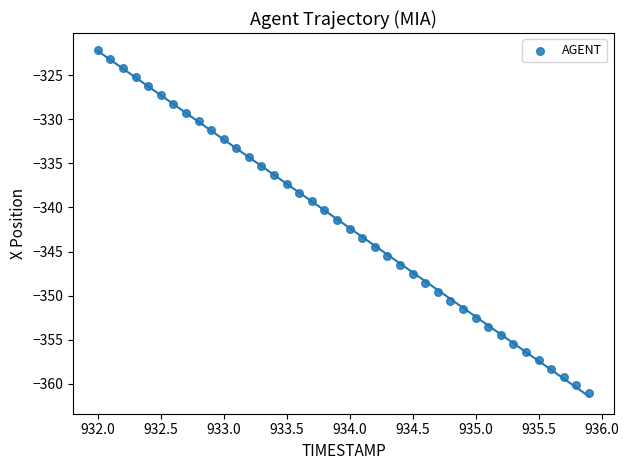

What is the range of Y values (max minus min)?

38.8